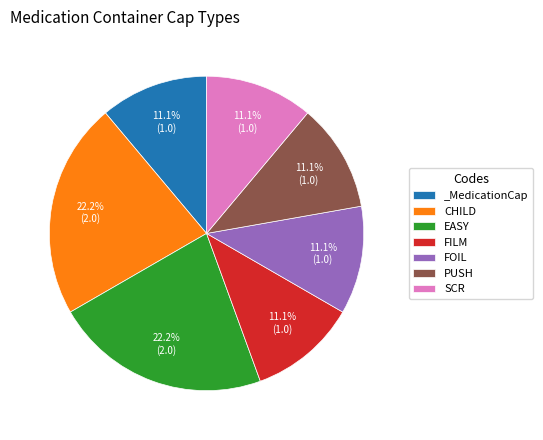

What is the ratio of the value at PUSH to the value at FILM?

1.0